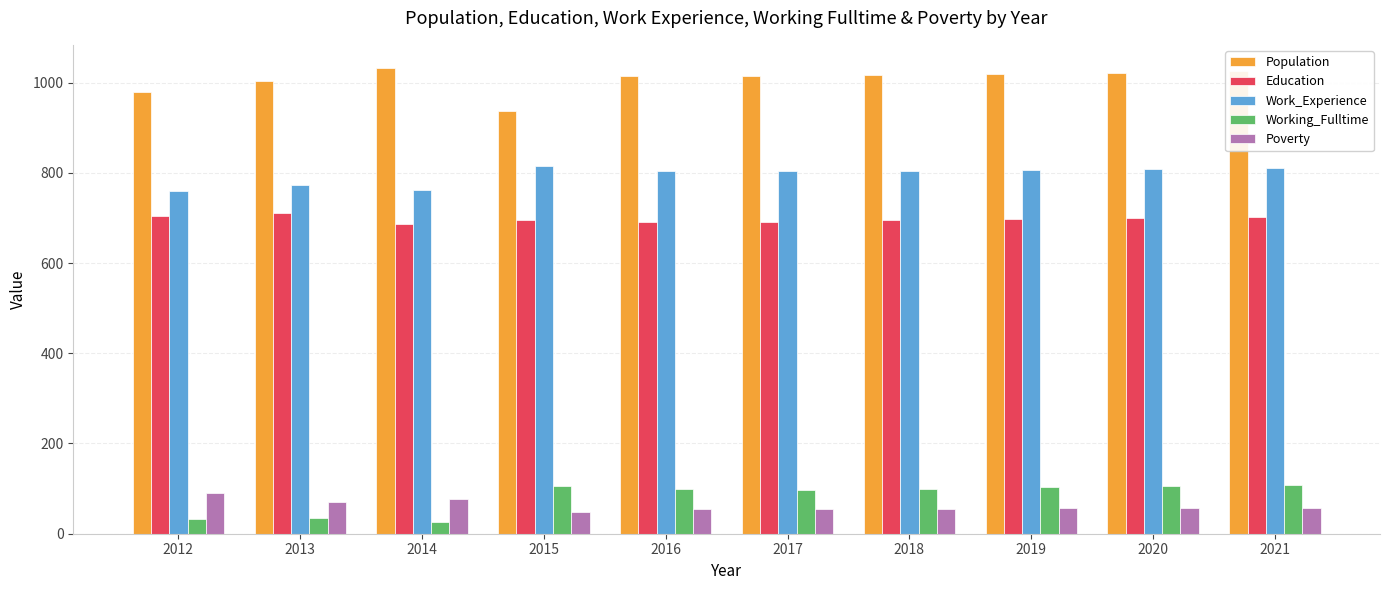

What is the minimum value shown in the chart?

27